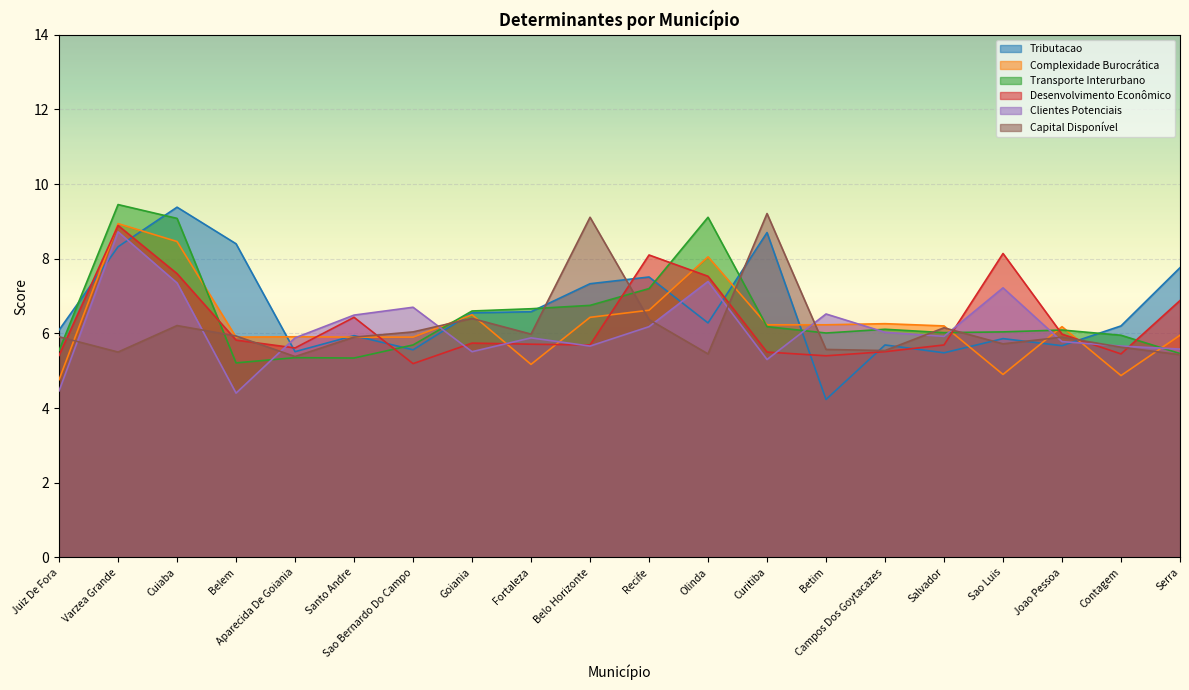

Reading left to right, extract all data points from this chart.

Tributacao: Juiz De Fora=6.1	Varzea Grande=8.3	Cuiaba=9.4	Belem=8.4	Aparecida De Goiania=5.5	Santo Andre=5.9	Sao Bernardo Do Campo=5.6	Goiania=6.5	Fortaleza=6.6	Belo Horizonte=7.3	Recife=7.5	Olinda=6.3	Curitiba=8.7	Betim=4.2	Campos Dos Goytacazes=5.7	Salvador=5.5	Sao Luis=5.9	Joao Pessoa=5.7	Contagem=6.2	Serra=7.8
Complexidade Burocrática: Juiz De Fora=4.8	Varzea Grande=8.9	Cuiaba=8.5	Belem=5.9	Aparecida De Goiania=5.9	Santo Andre=5.9	Sao Bernardo Do Campo=5.9	Goiania=6.5	Fortaleza=5.2	Belo Horizonte=6.4	Recife=6.6	Olinda=8.1	Curitiba=6.2	Betim=6.2	Campos Dos Goytacazes=6.3	Salvador=6.2	Sao Luis=4.9	Joao Pessoa=6.2	Contagem=4.9	Serra=6.0
Transporte Interurbano: Juiz De Fora=5.5	Varzea Grande=9.4	Cuiaba=9.1	Belem=5.2	Aparecida De Goiania=5.3	Santo Andre=5.3	Sao Bernardo Do Campo=5.7	Goiania=6.6	Fortaleza=6.7	Belo Horizonte=6.8	Recife=7.2	Olinda=9.1	Curitiba=6.2	Betim=6.0	Campos Dos Goytacazes=6.1	Salvador=6.0	Sao Luis=6.0	Joao Pessoa=6.1	Contagem=6.0	Serra=5.5
Desenvolvimento Econômico: Juiz De Fora=5.4	Varzea Grande=8.9	Cuiaba=7.6	Belem=5.8	Aparecida De Goiania=5.6	Santo Andre=6.4	Sao Bernardo Do Campo=5.2	Goiania=5.7	Fortaleza=5.7	Belo Horizonte=5.7	Recife=8.1	Olinda=7.5	Curitiba=5.5	Betim=5.4	Campos Dos Goytacazes=5.5	Salvador=5.7	Sao Luis=8.1	Joao Pessoa=6.0	Contagem=5.5	Serra=6.9
Clientes Potenciais: Juiz De Fora=4.5	Varzea Grande=8.7	Cuiaba=7.3	Belem=4.4	Aparecida De Goiania=5.9	Santo Andre=6.5	Sao Bernardo Do Campo=6.7	Goiania=5.5	Fortaleza=5.9	Belo Horizonte=5.7	Recife=6.2	Olinda=7.4	Curitiba=5.3	Betim=6.5	Campos Dos Goytacazes=6.0	Salvador=5.9	Sao Luis=7.2	Joao Pessoa=5.8	Contagem=5.7	Serra=5.6
Capital Disponível: Juiz De Fora=5.9	Varzea Grande=5.5	Cuiaba=6.2	Belem=5.9	Aparecida De Goiania=5.4	Santo Andre=5.9	Sao Bernardo Do Campo=6.0	Goiania=6.4	Fortaleza=6.0	Belo Horizonte=9.1	Recife=6.4	Olinda=5.5	Curitiba=9.2	Betim=5.6	Campos Dos Goytacazes=5.5	Salvador=6.2	Sao Luis=5.7	Joao Pessoa=5.9	Contagem=5.6	Serra=5.4